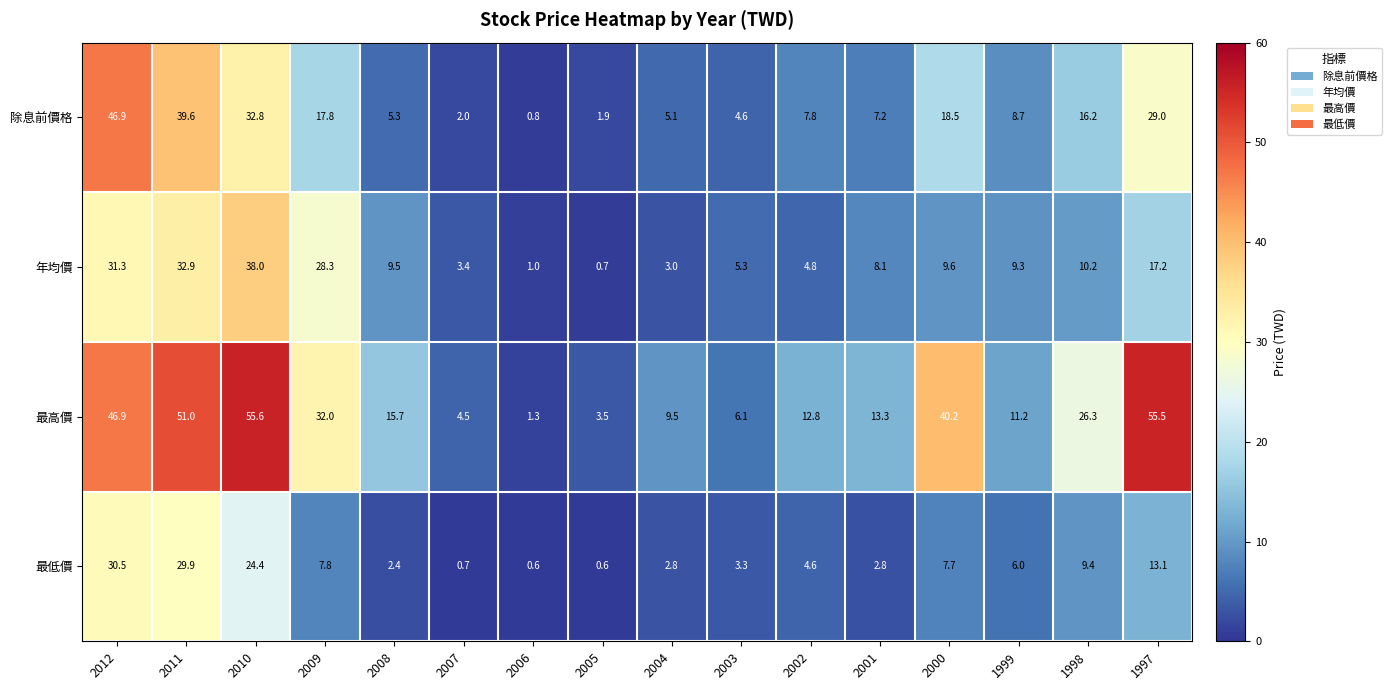

At which category is the sum across all series the highest?

2012